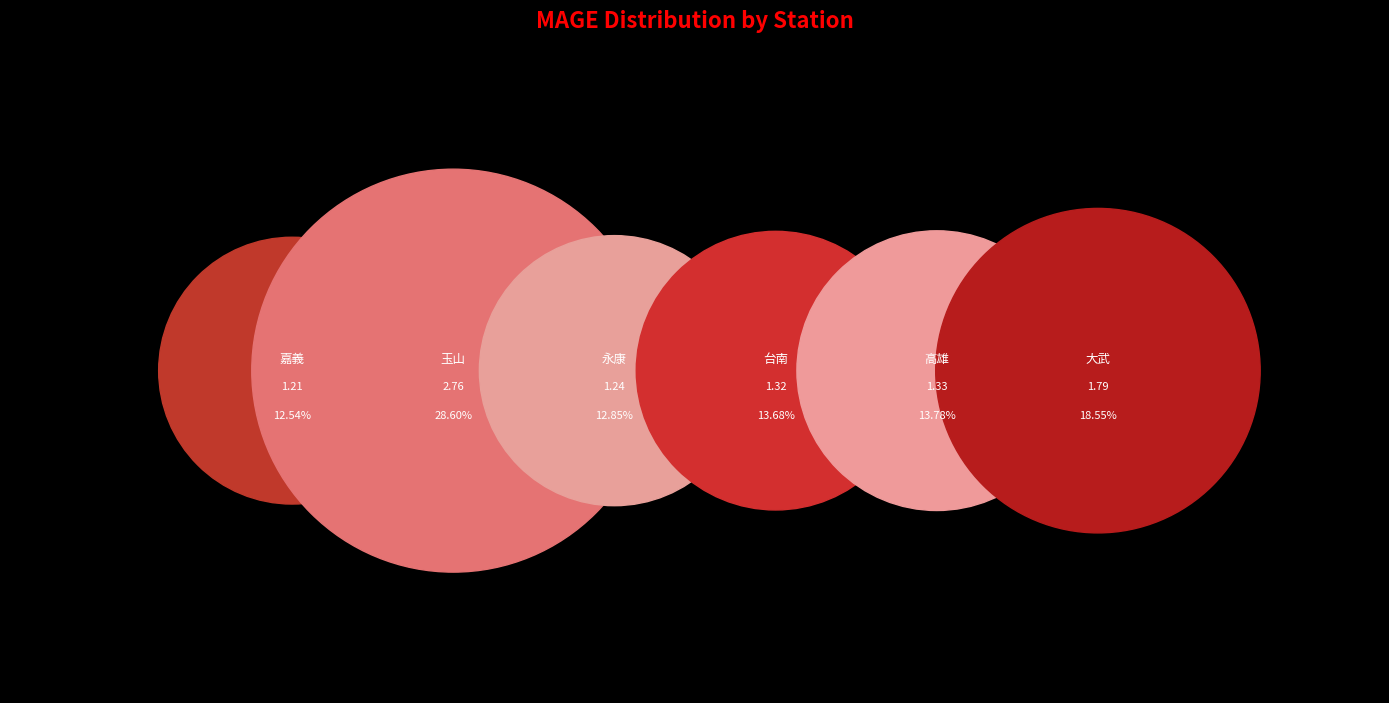

Is it true that 台南 is 27% of the pie?

False